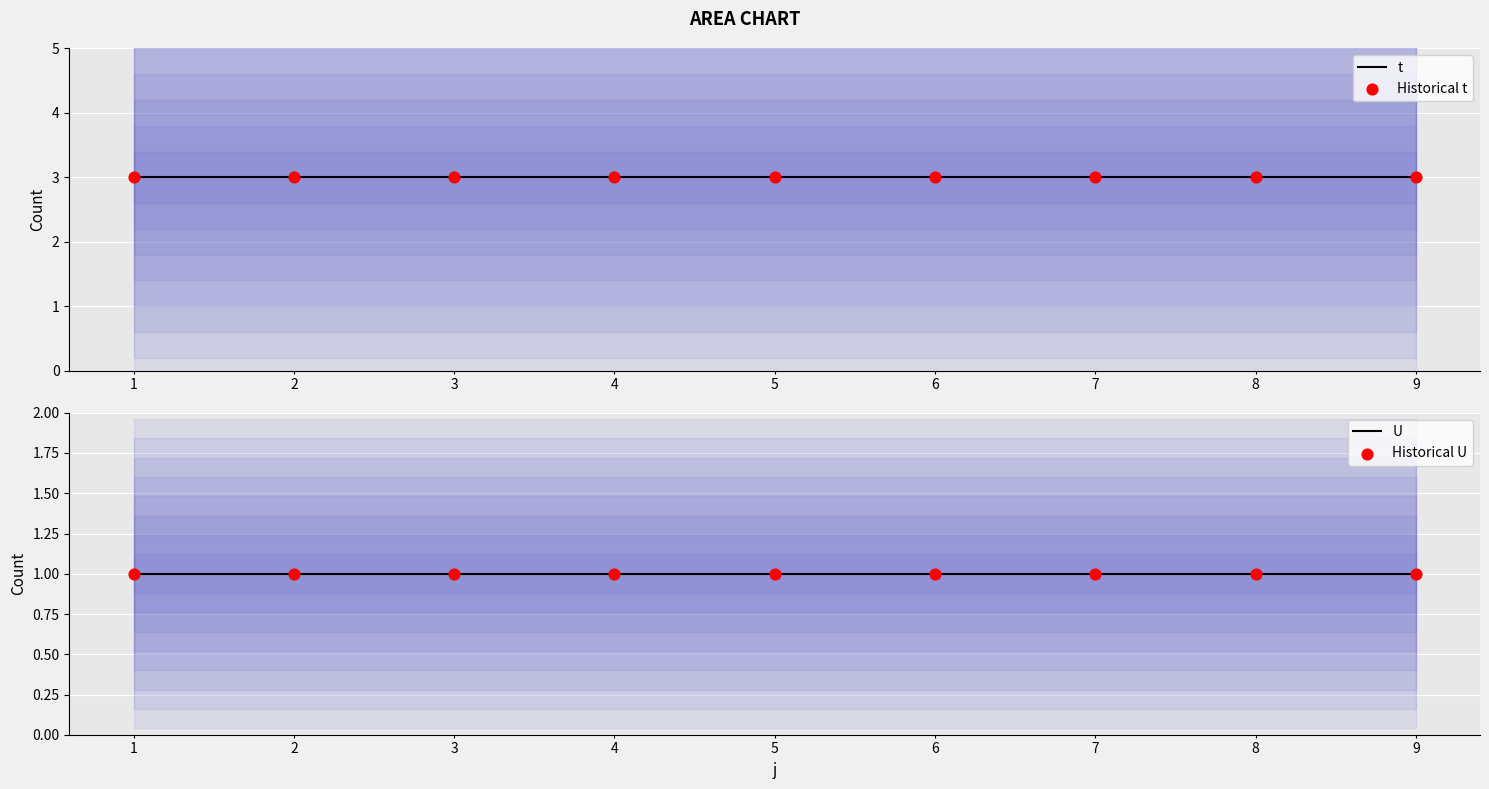

Which series reaches the maximum Y coordinate?

t